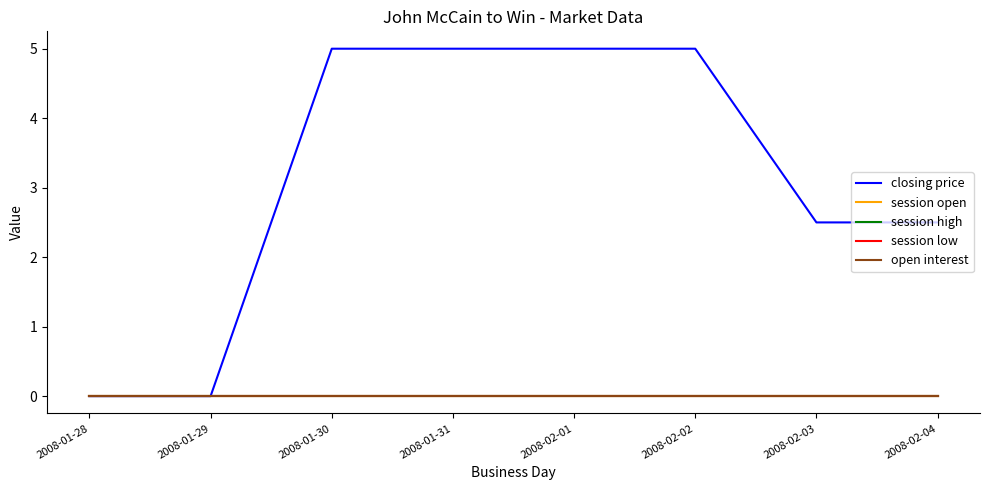

What is the label of the 5th point from the left?

2008-02-01